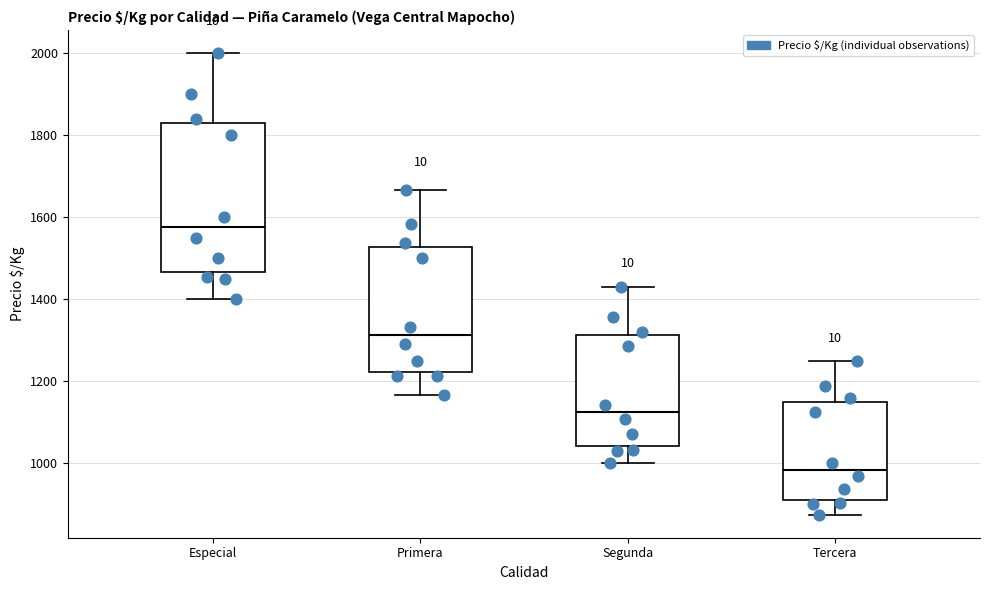

Reading left to right, transcribe this box plot: for each box, give where its median line is, the range the box spans, and where its two whiskers end, as read against the y-axis. The values are not printed on the chart, so give them approximately, as read against the axis.

Especial: median 1580, box 1460 to 1840, whiskers 1400 to 2000
Primera: median 1320, box 1220 to 1520, whiskers 1160 to 1660
Segunda: median 1120, box 1040 to 1320, whiskers 1000 to 1420
Tercera: median 980, box 920 to 1160, whiskers 880 to 1260